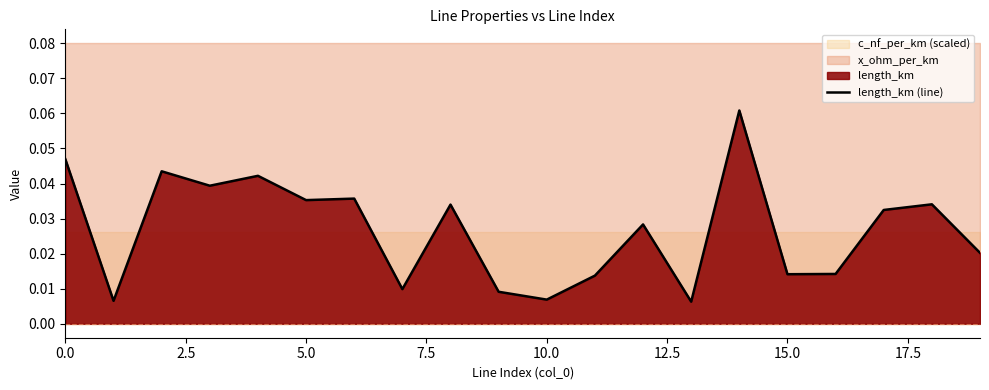

Which label corresponds to the smallest value in the chart?

13